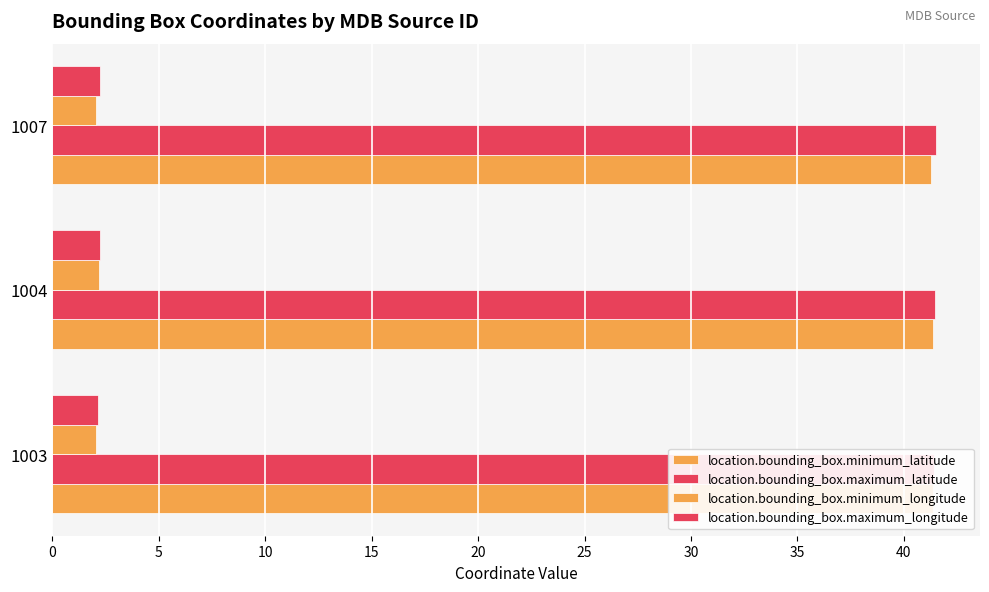

How many bars are there in total?

12